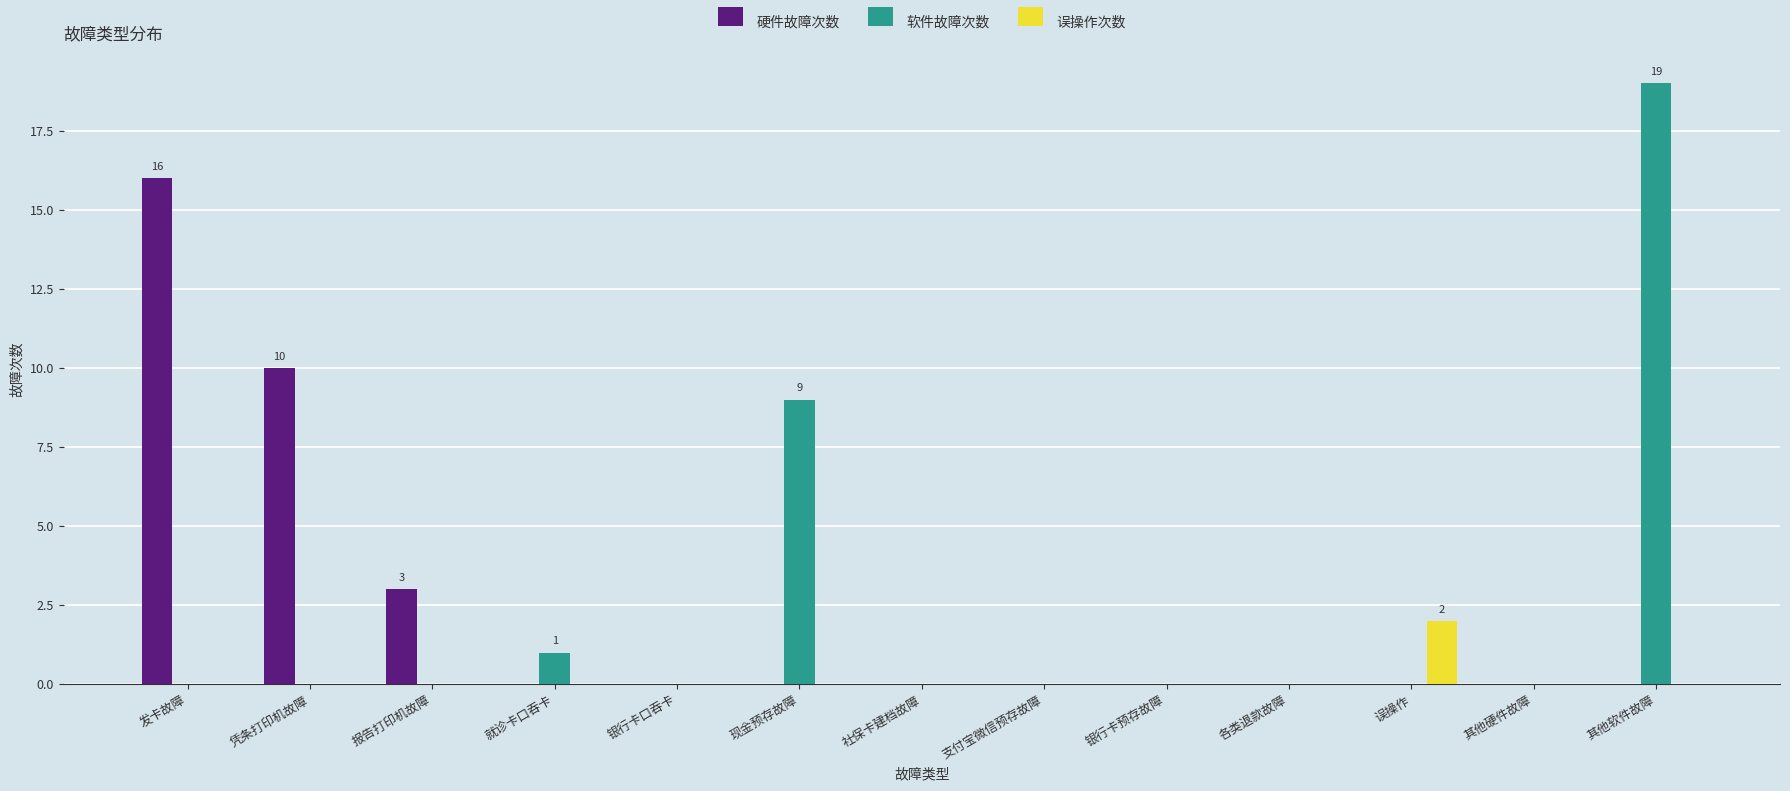

Is it true that 软件故障次数 equals -7 at 各类退款故障?

False